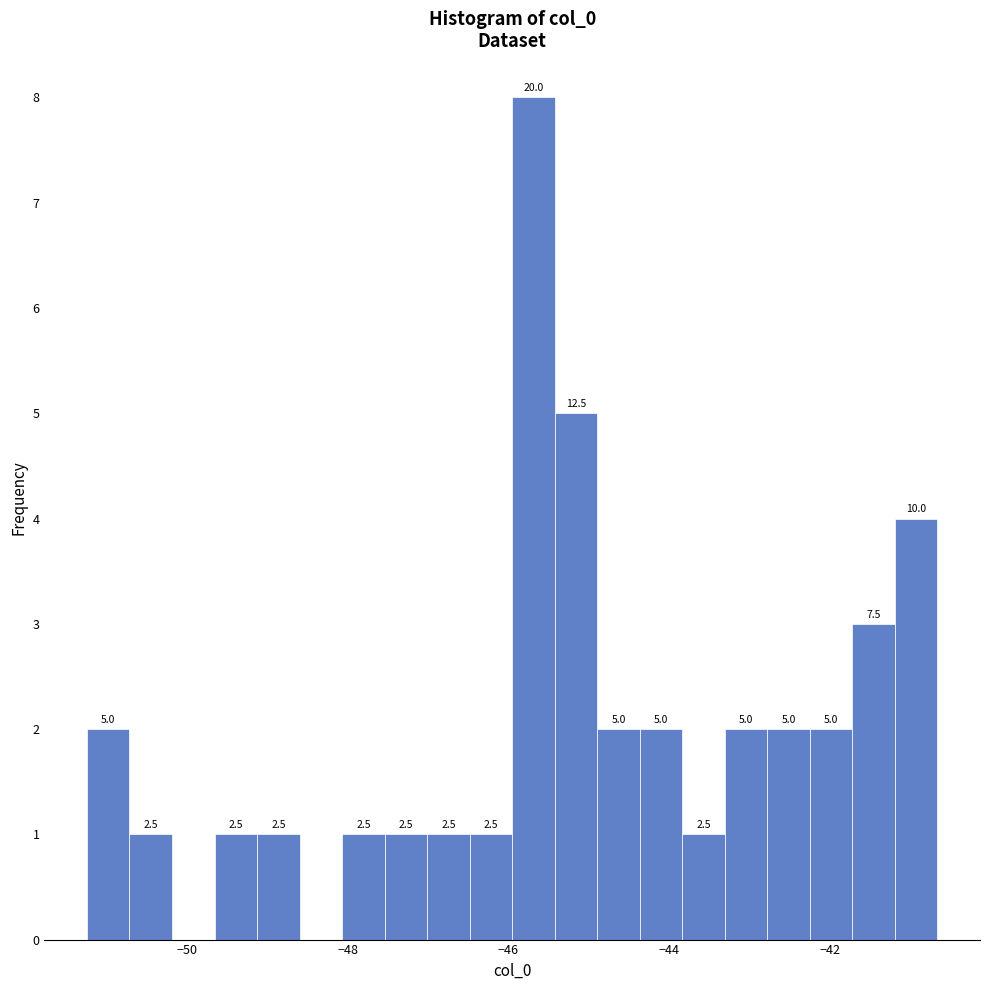

Around what value on the x-axis is the tallest bar? Give the approximate position of its centre, as read against the axis.

-45.6